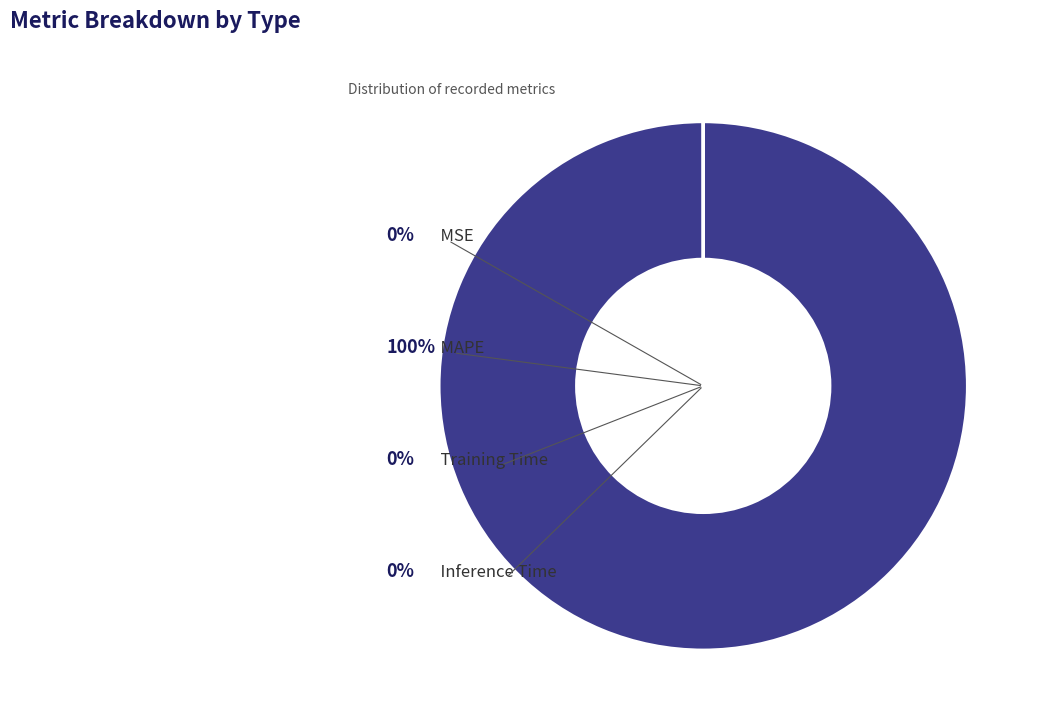

Which category accounts for the majority?

MAPE